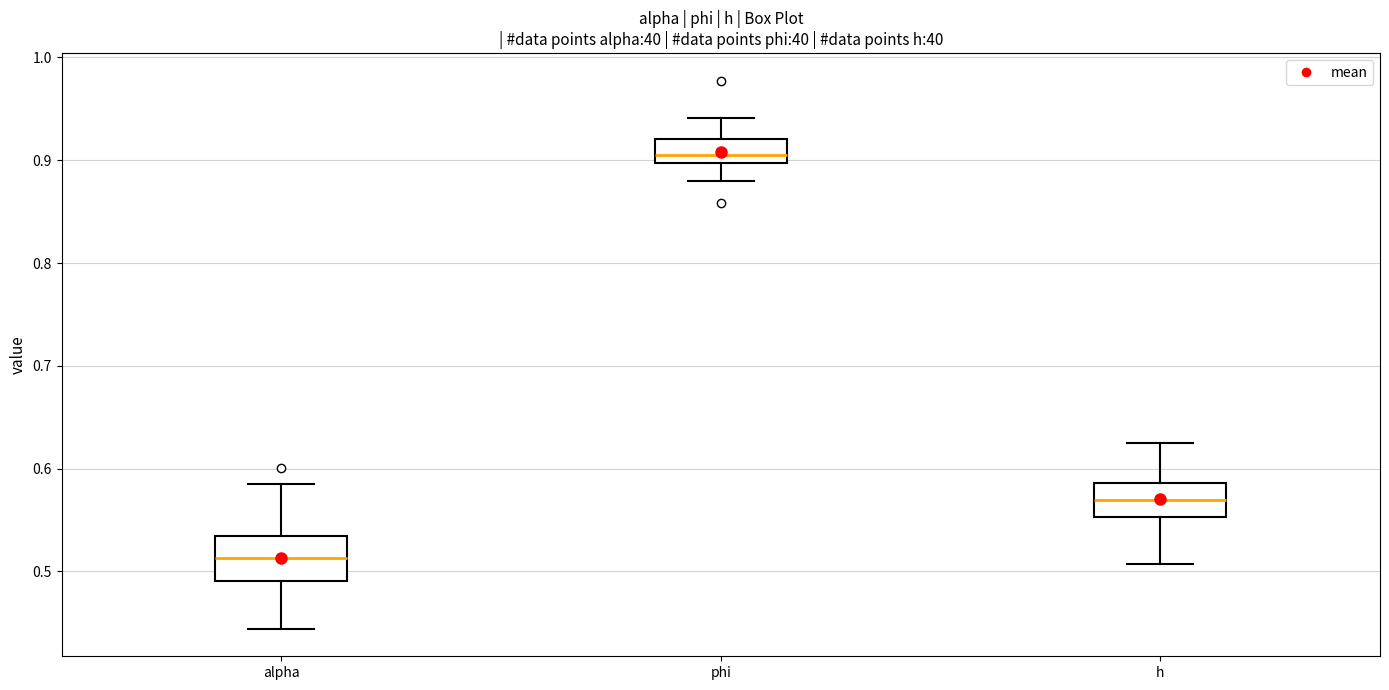

Which box has the highest median line?

phi